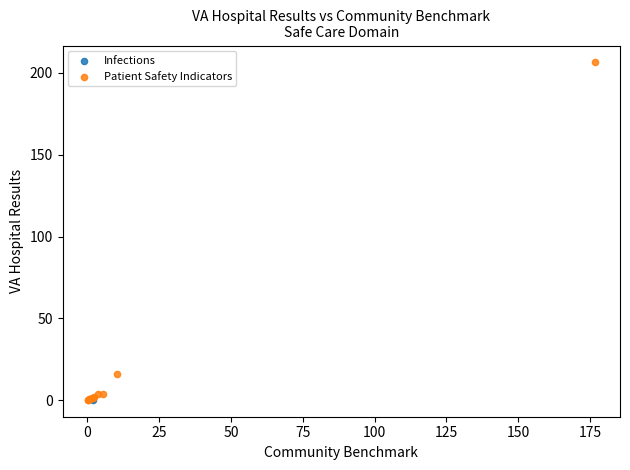

What are all the series names shown in the legend?

Infections, Patient Safety Indicators